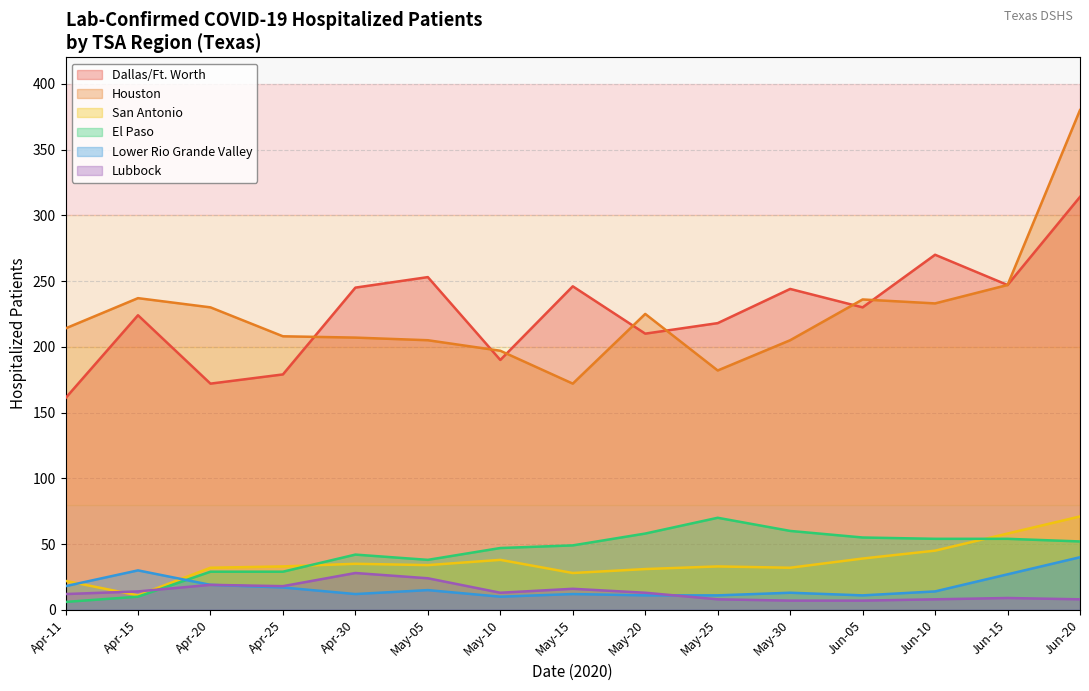

Which series changed the most between May-25 and Jun-10?

Dallas/Ft. Worth